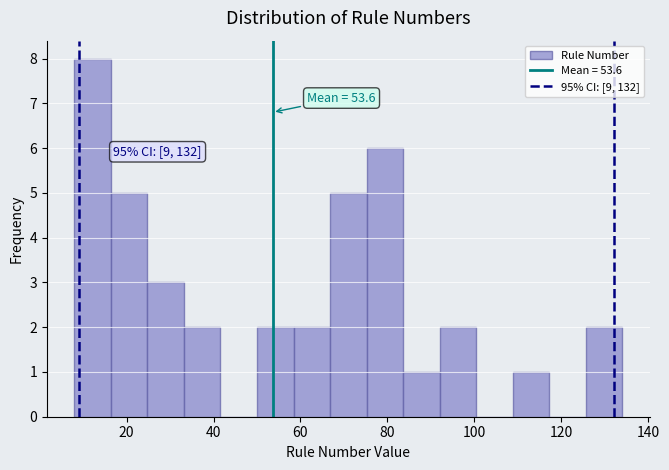

Which range on the x-axis has the tallest bar?

8.0 to 16.4